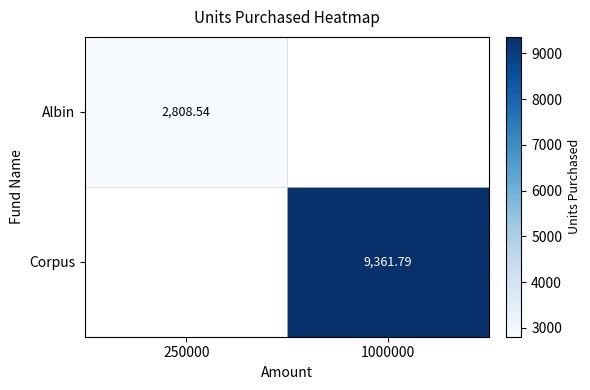

Count the number of categories in the chart.

2